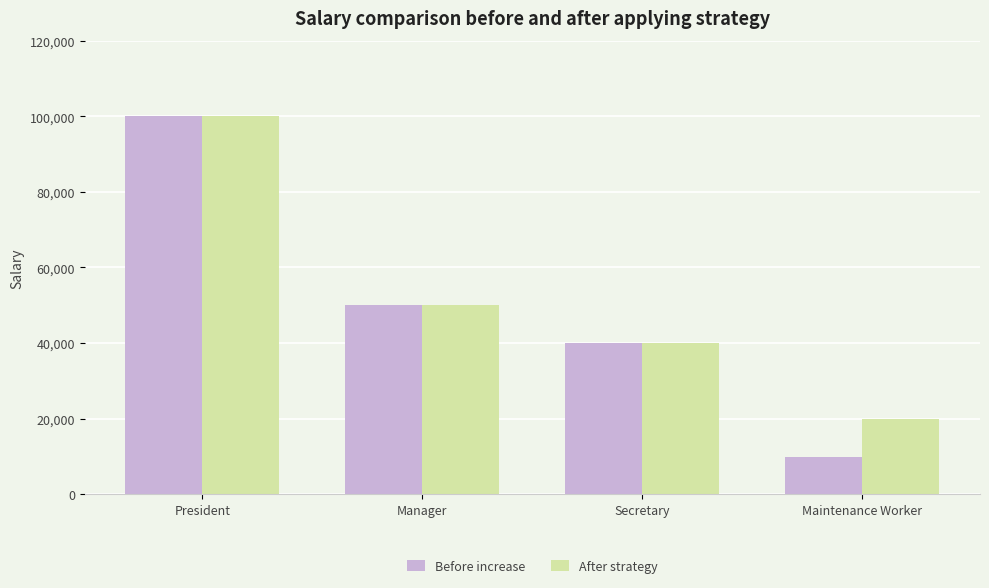

List the labels in order of Before increase value, smallest first.

Maintenance Worker, Secretary, Manager, President